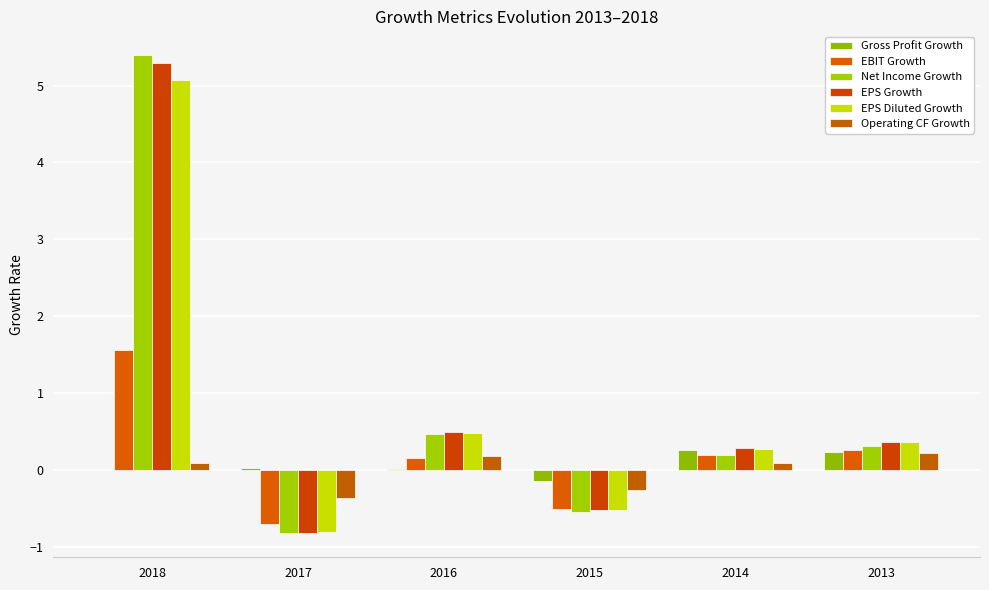

How many positive values does the Net Income Growth series have?

4